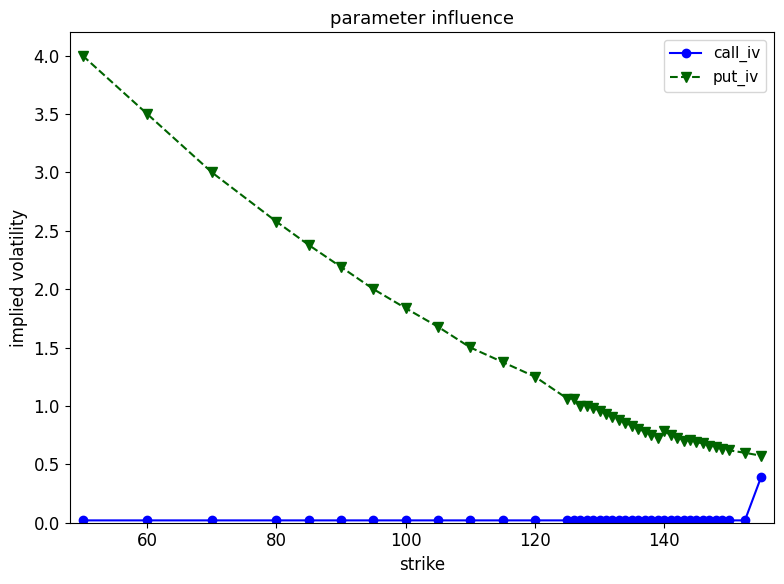

Does the chart have visible grid lines?

No